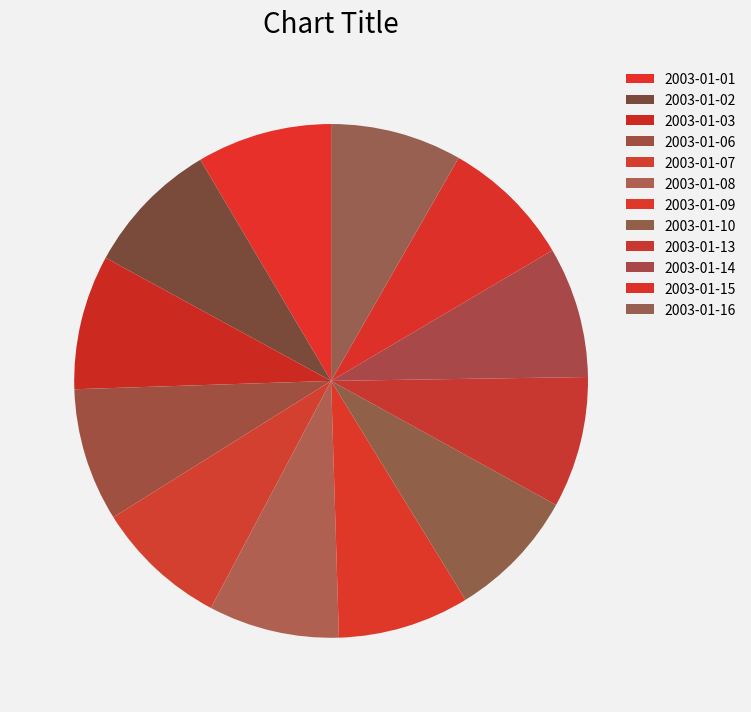

Which category has the biggest portion of the pie?

2003-01-02